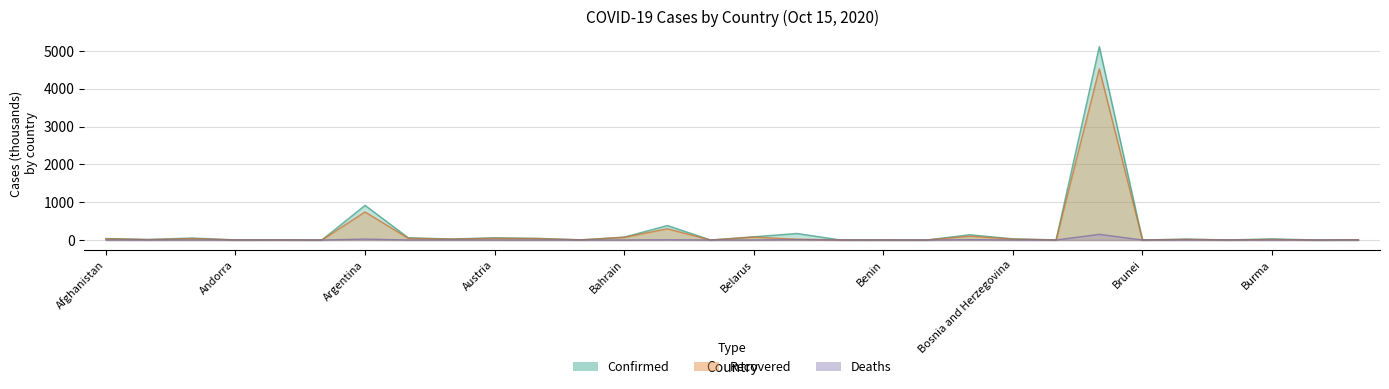

True or false: Recovered and Deaths cross at least once.

False